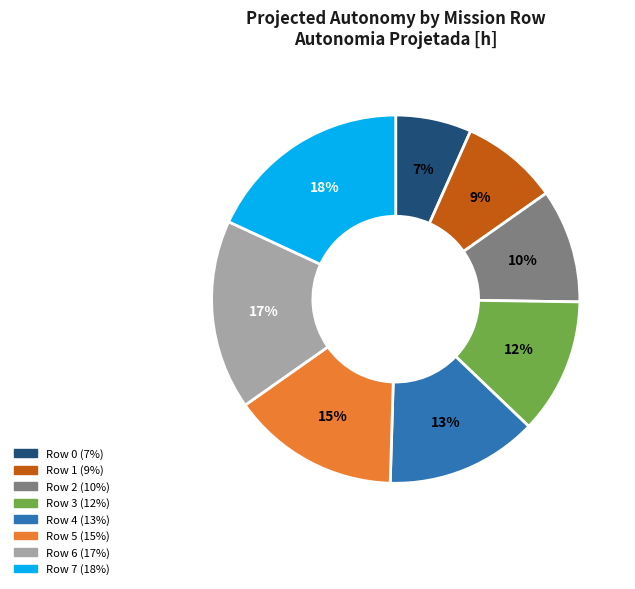

Is there any slice that represents more than half of the pie?

No